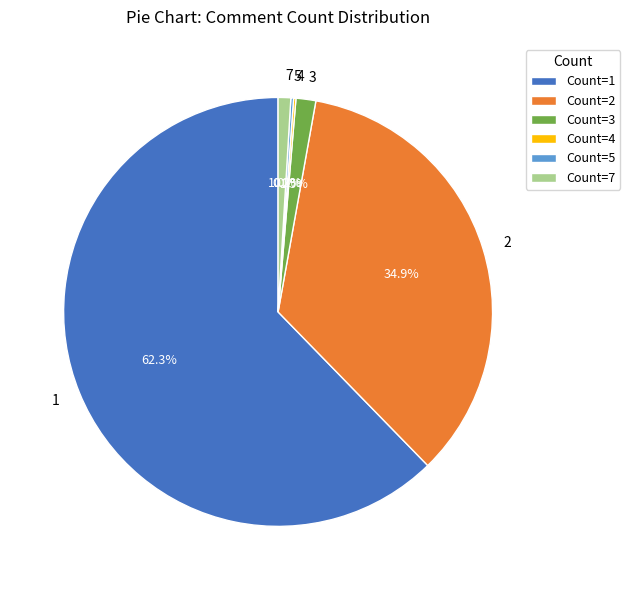

Do 3 and 1 together represent more than half of the pie?

Yes